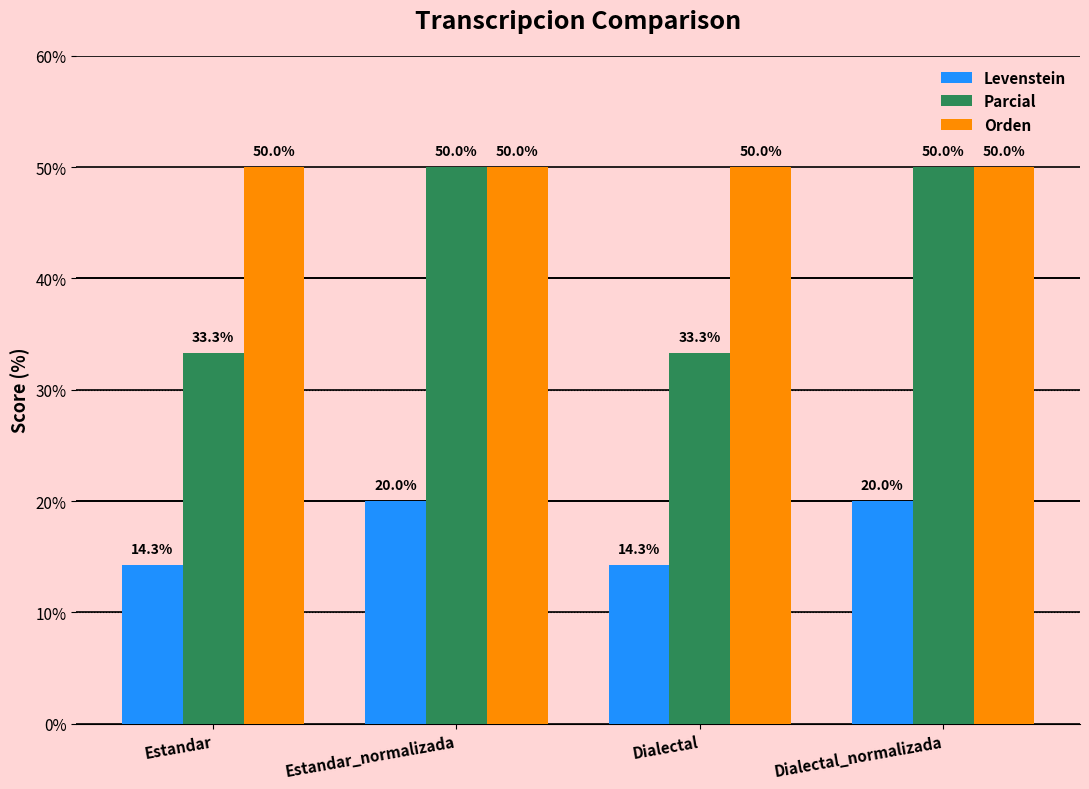

Reading right to left, what are all the values shown in this chart?

Levenstein: Dialectal_normalizada=20.0	Dialectal=14.3	Estandar_normalizada=20.0	Estandar=14.3
Parcial: Dialectal_normalizada=50.0	Dialectal=33.3	Estandar_normalizada=50.0	Estandar=33.3
Orden: Dialectal_normalizada=50.0	Dialectal=50.0	Estandar_normalizada=50.0	Estandar=50.0